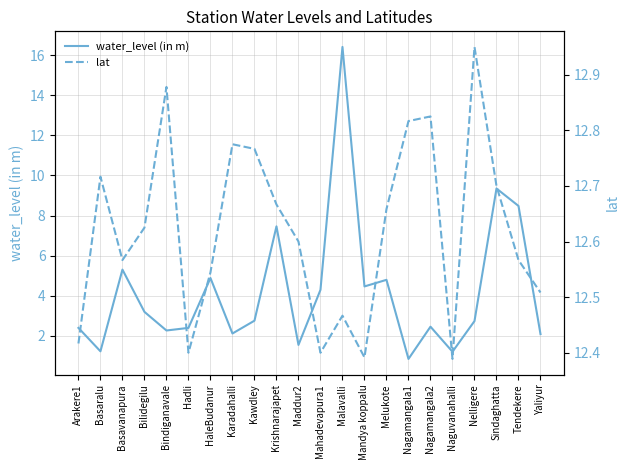

What is the lowest value of the lat series?

12.4